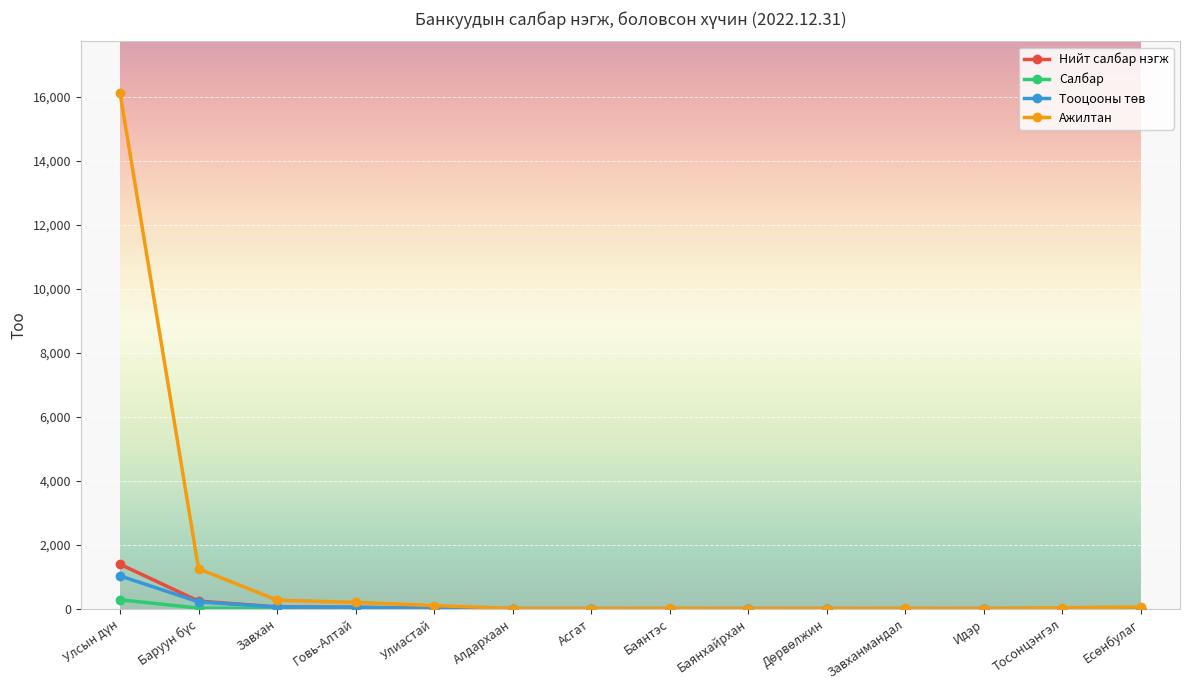

Which series has the largest total across all categories?

Ажилтан